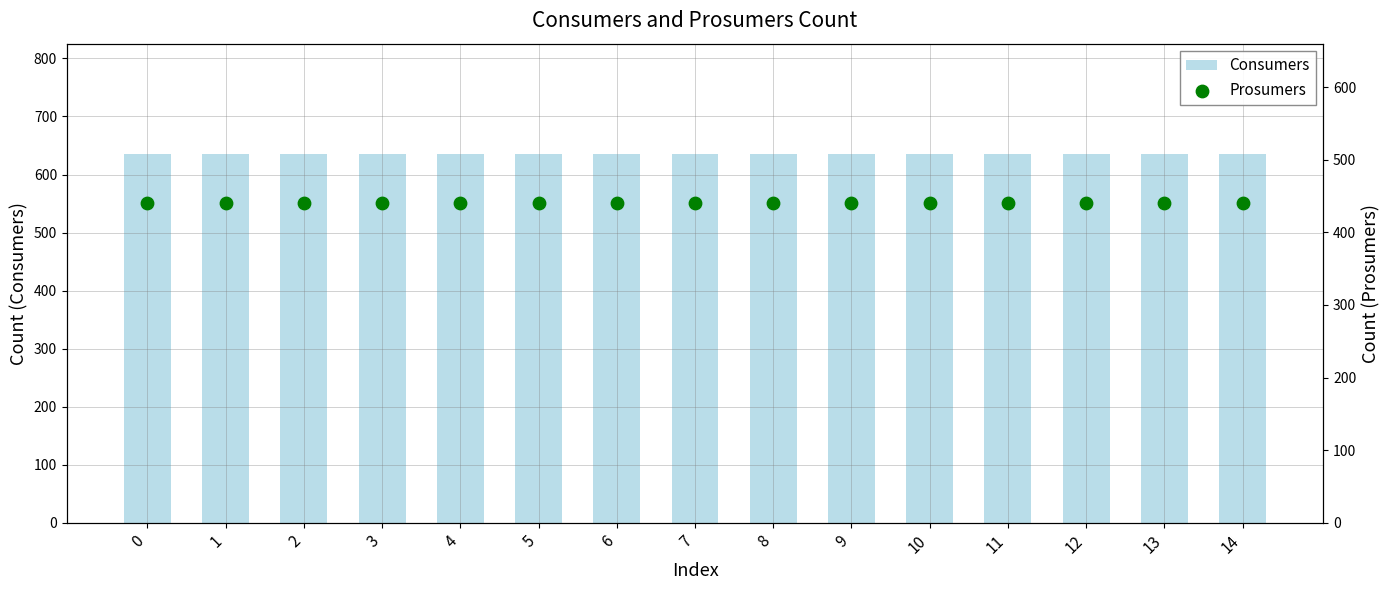

Which series reaches the minimum Y coordinate?

Prosumers